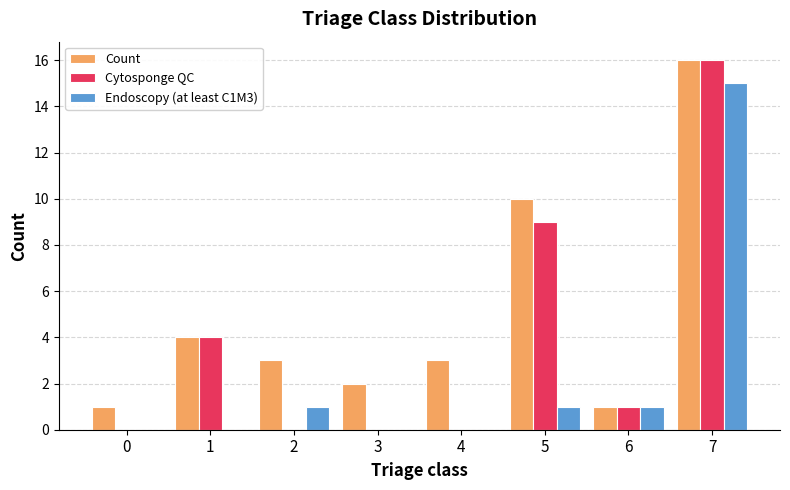

What is the total value across all series at 7?

47